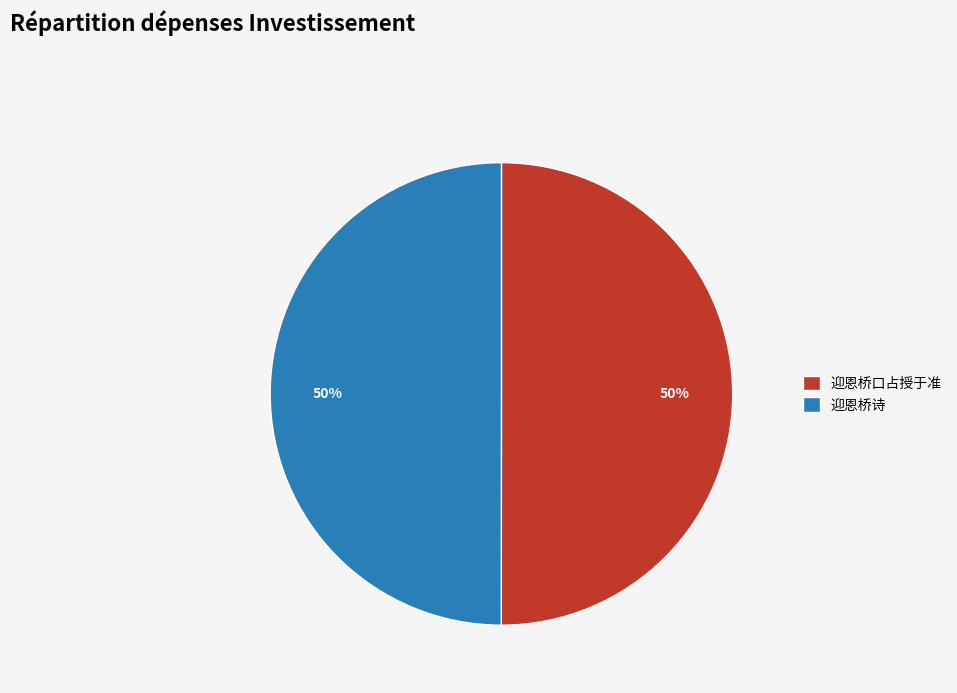

How many segments does this pie chart have?

2